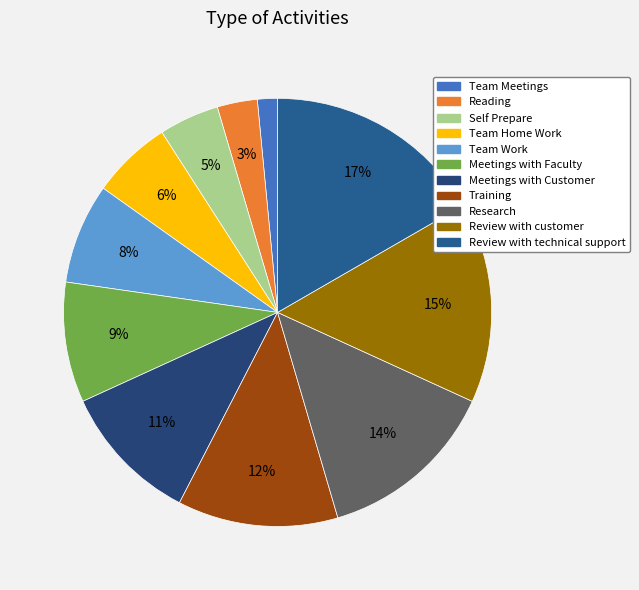

Count the number of slices in the pie.

11